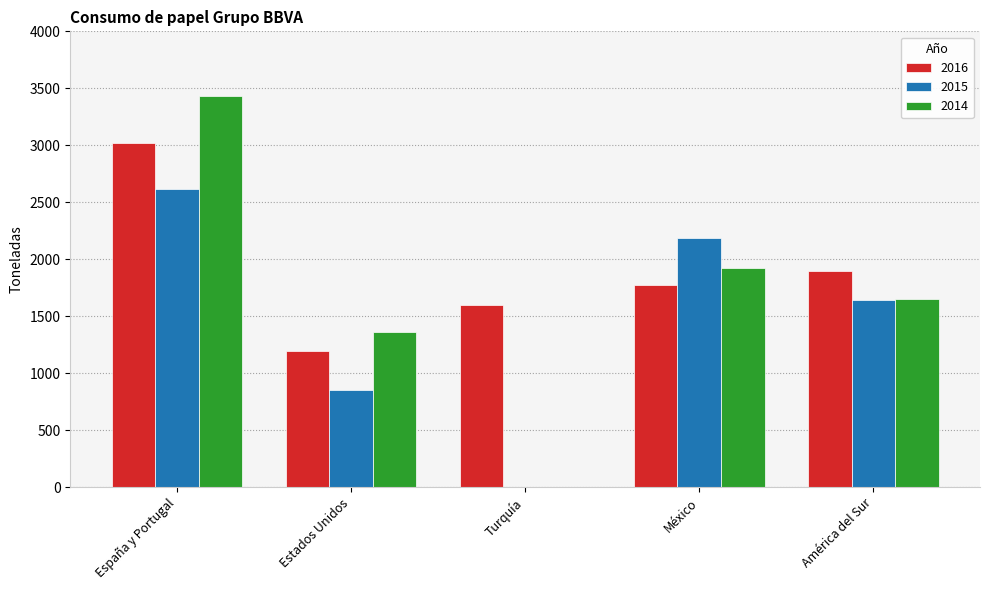

True or false: 2014 has a value of 1824 at Estados Unidos.

False